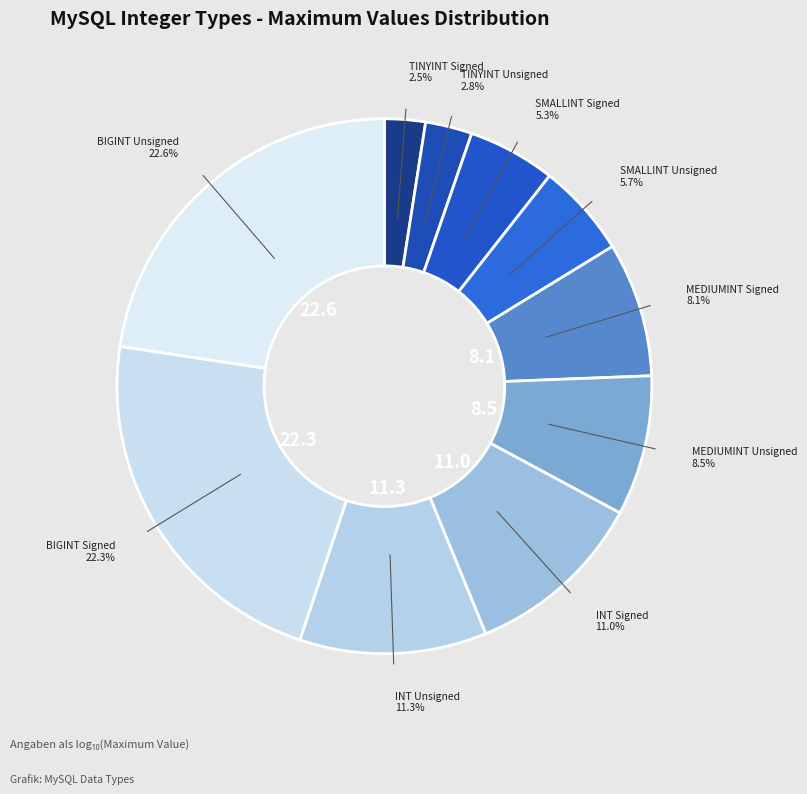

Count the number of slices in the pie.

10